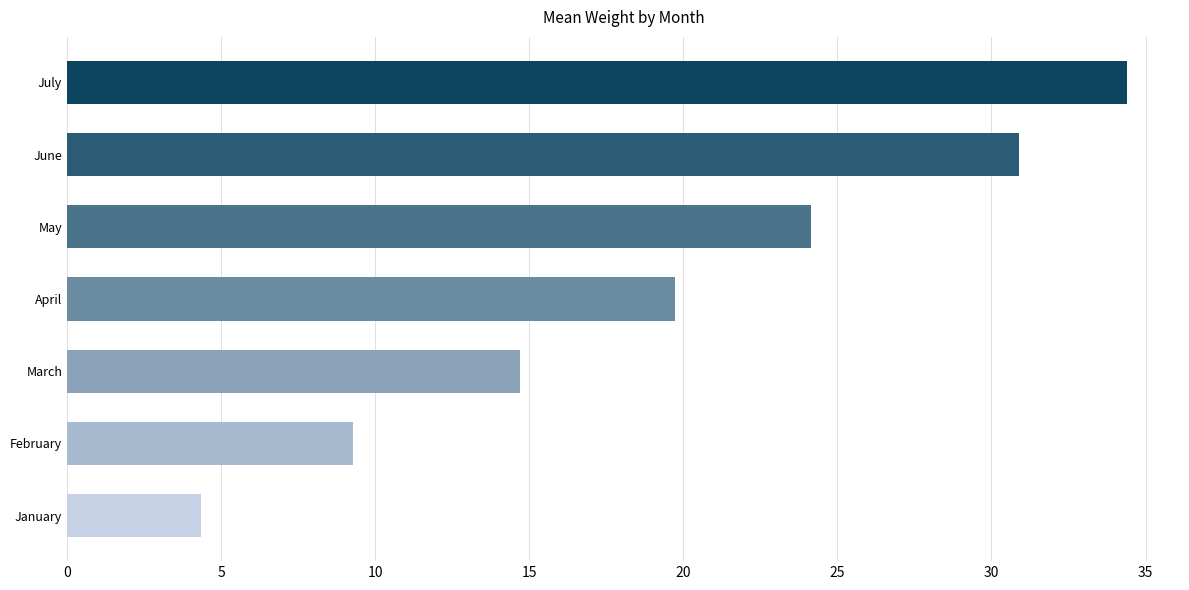

How many values are below 19?

3